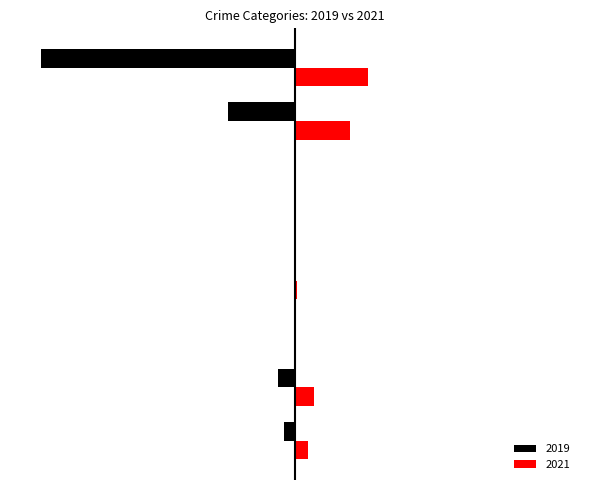

What are all the series names shown in the legend?

2019, 2021